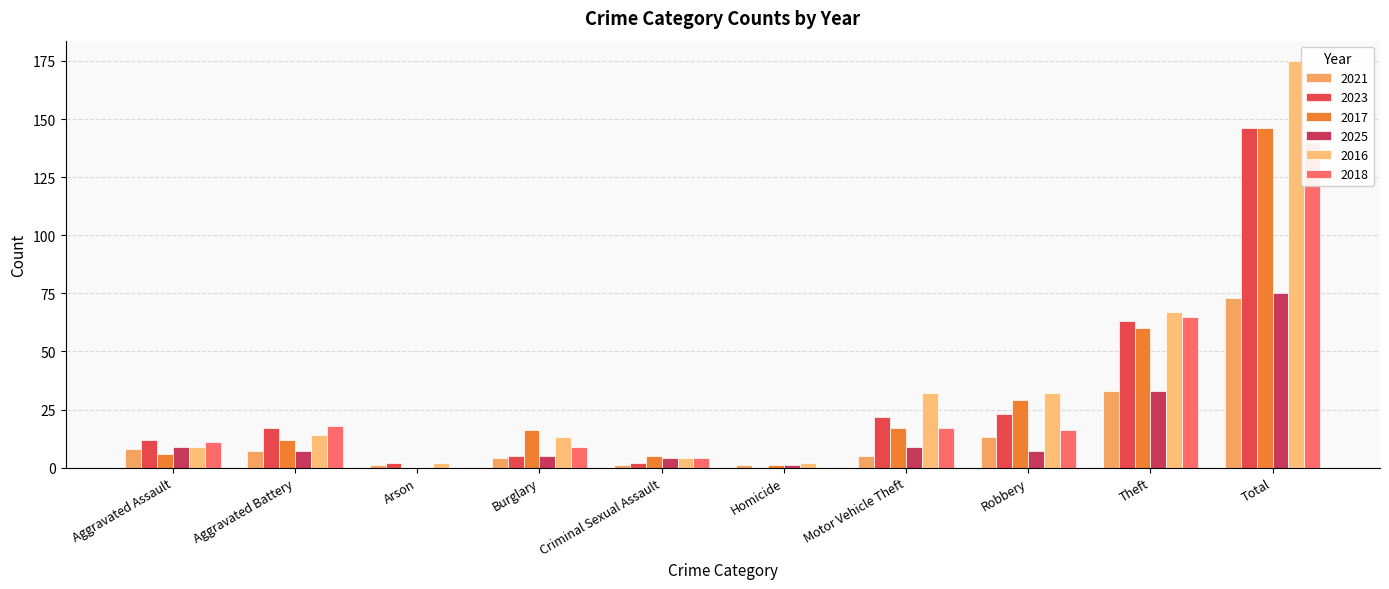

At Burglary, list the series in order from smallest to largest.

2021, 2023, 2025, 2018, 2016, 2017